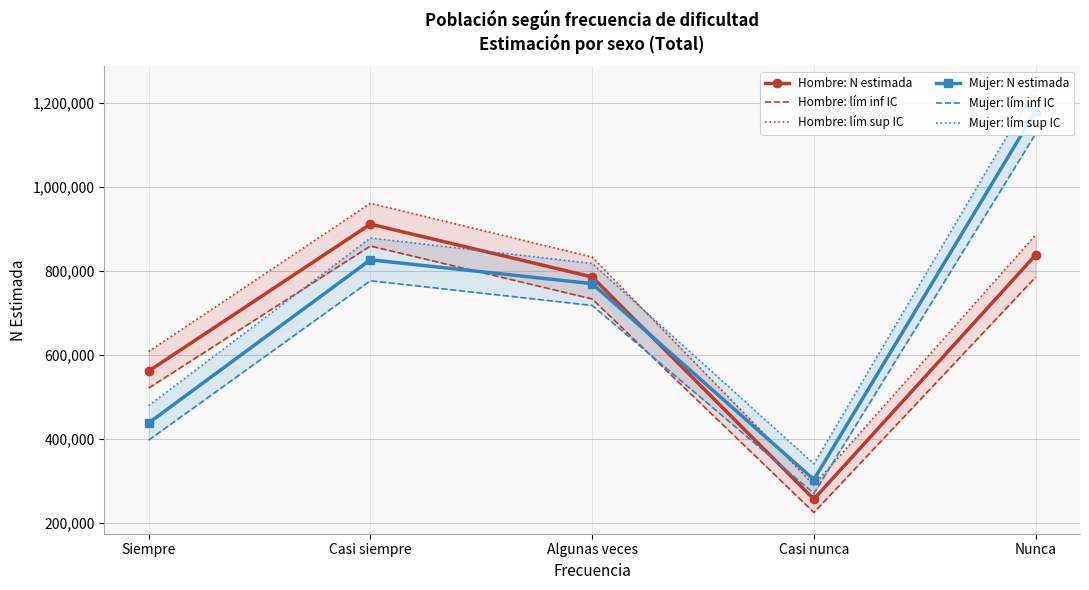

How many values in the Hombre: N estimada series exceed 785419?

2